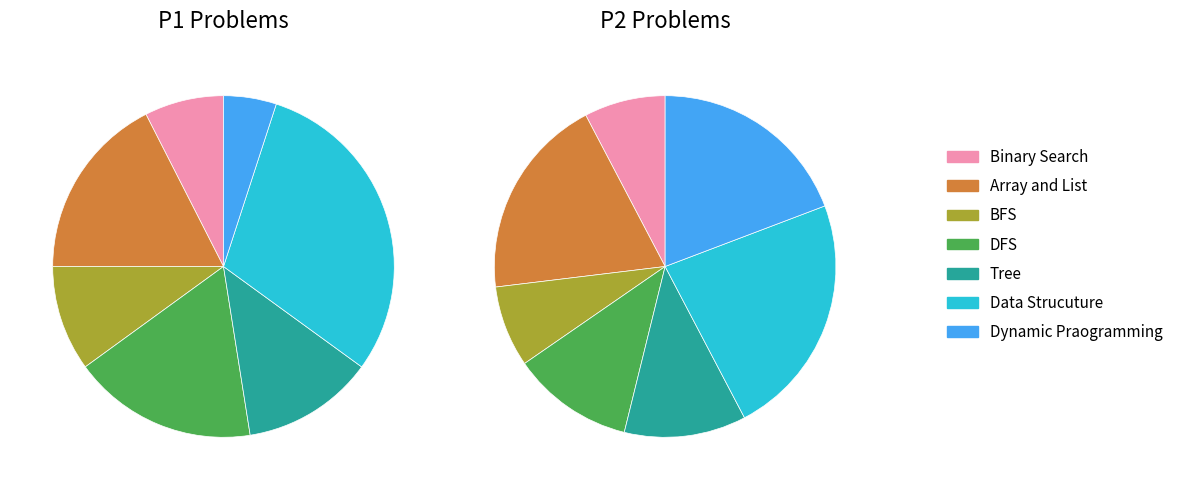

Does Array and List represent more than half of the total?

No